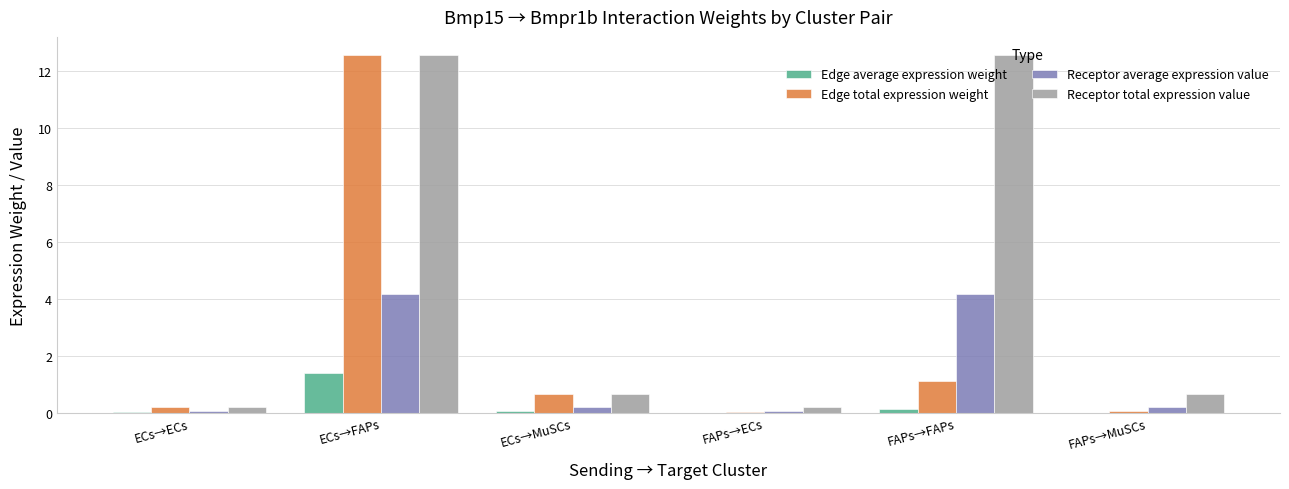

Is it true that Edge total expression weight equals 0.0 at FAPs→ECs?

True